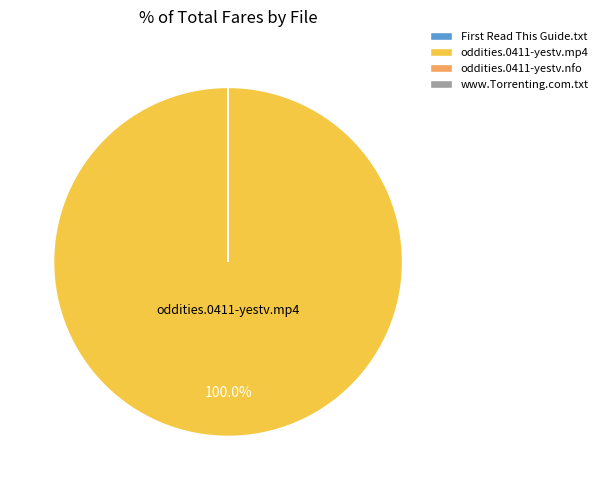

Is oddities.0411-yestv.mp4 the majority of the pie?

Yes